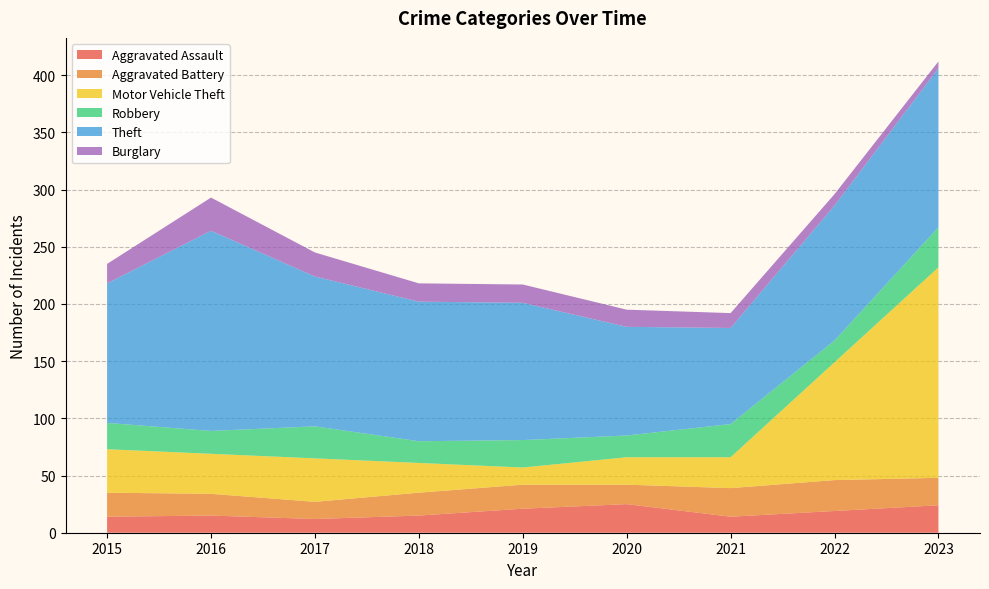

Reading left to right, list all the values displayed in this chart.

Aggravated Assault: 14	15	12	15	21	25	14	19	24
Aggravated Battery: 21	19	15	20	21	17	25	27	24
Motor Vehicle Theft: 38	35	38	26	15	24	27	103	184
Robbery: 23	20	28	19	24	19	29	19	35
Theft: 122	175	131	122	120	95	84	118	139
Burglary: 17	29	21	16	16	15	13	10	6